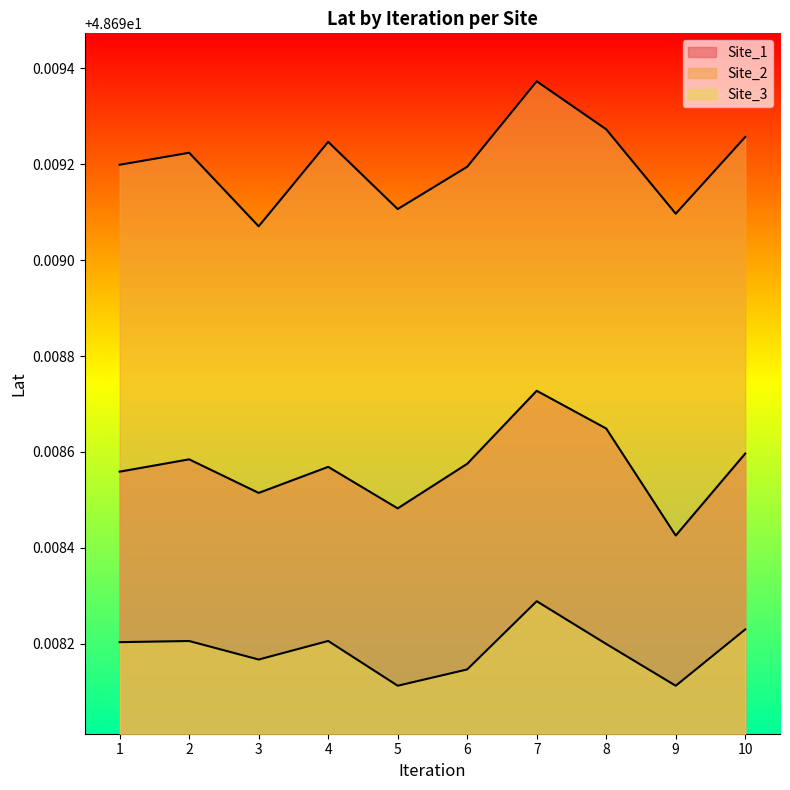

Rank the categories by Site_2 value from highest to lowest.

7, 8, 10, 4, 2, 1, 6, 5, 9, 3